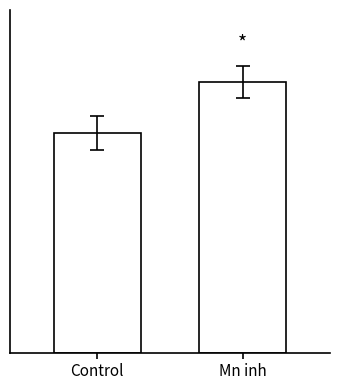

Where is the data nearest to the value 22?

Control